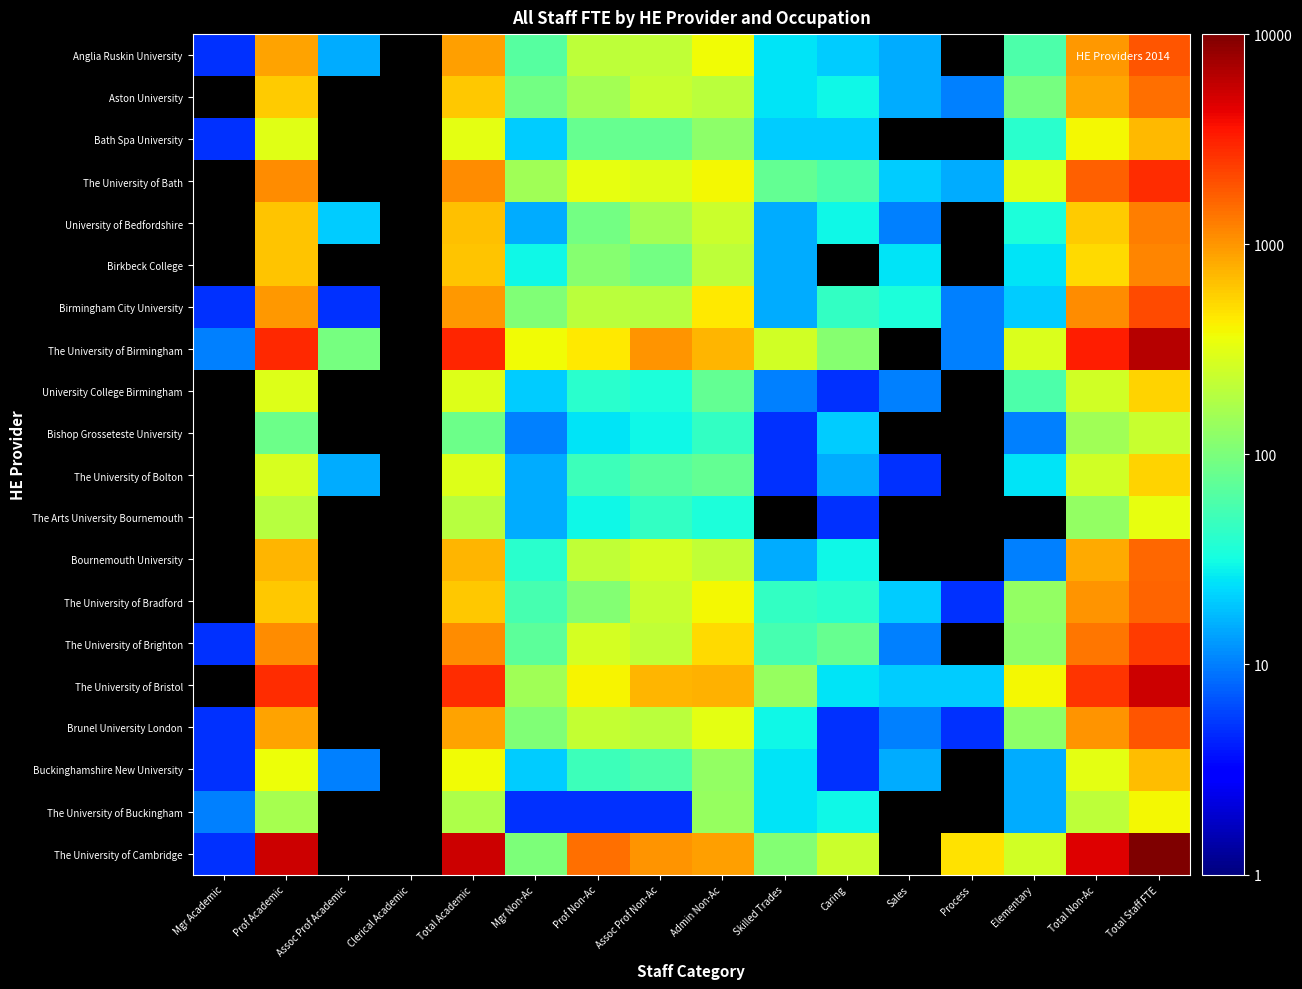

What is the approximate value of The University of Brighton at Total Staff FTE?

2445.0